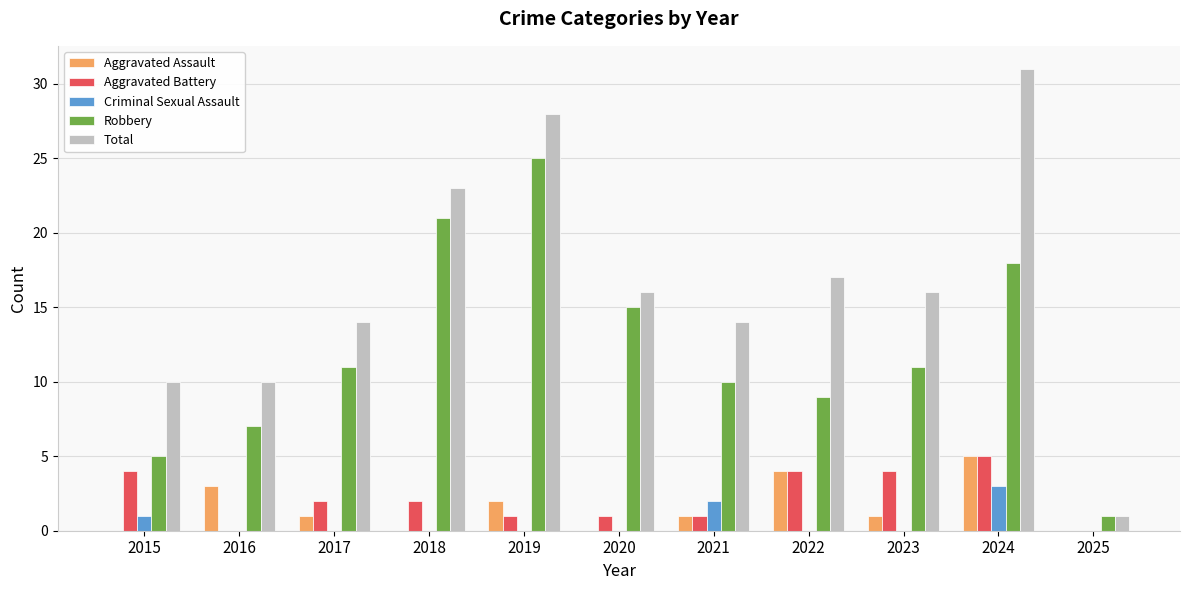

What is the total value across all series at 2018?

46